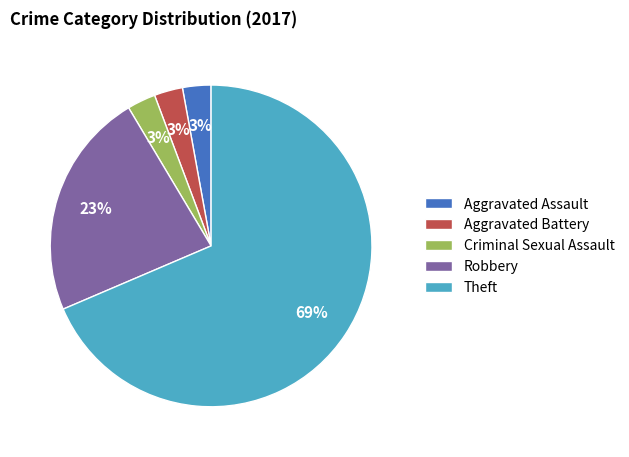

Which category has the biggest portion of the pie?

Theft